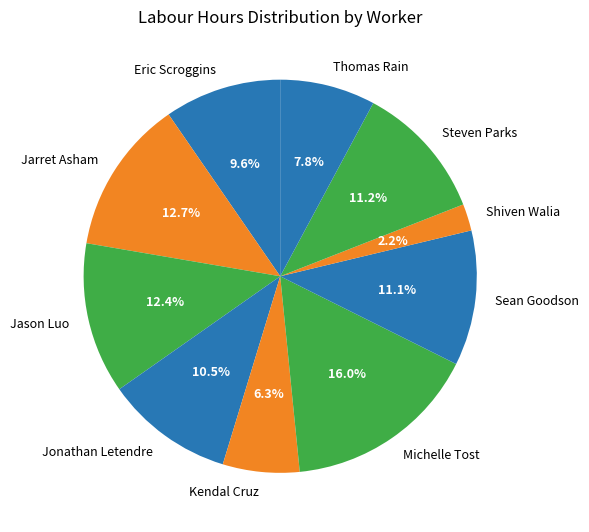

Which slice is the largest?

Michelle Tost